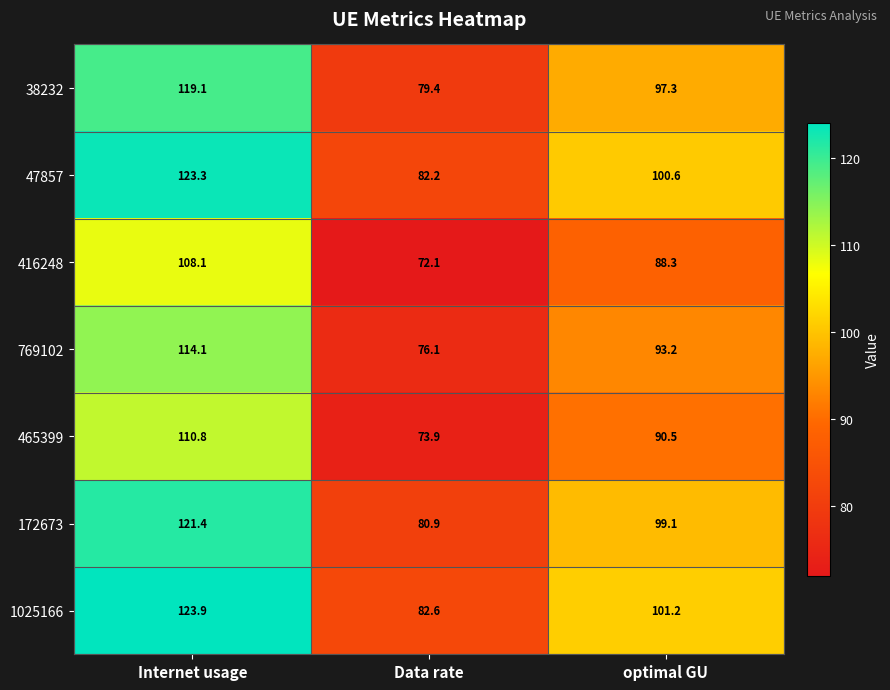

Count the number of categories in the chart.

3